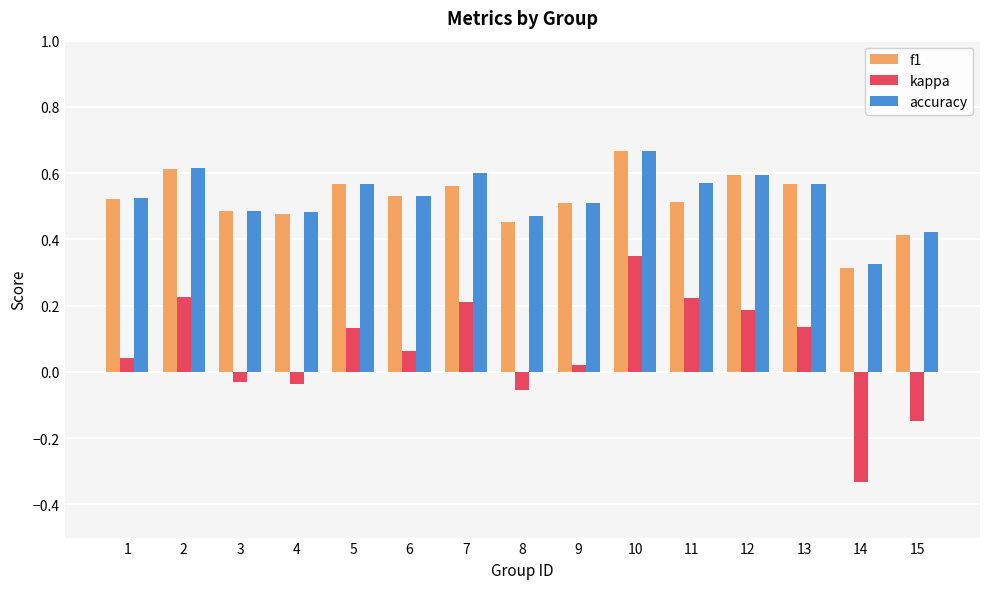

Where is accuracy nearest to the value 0?

14